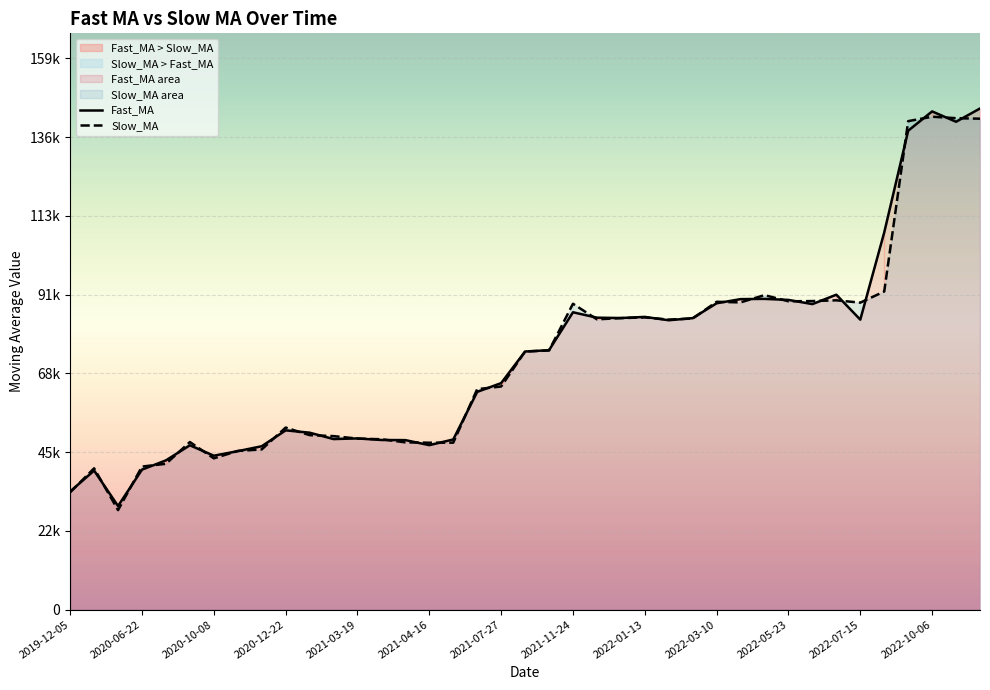

What is the difference between the maximum and minimum values in the Slow_MA series?

113781.7